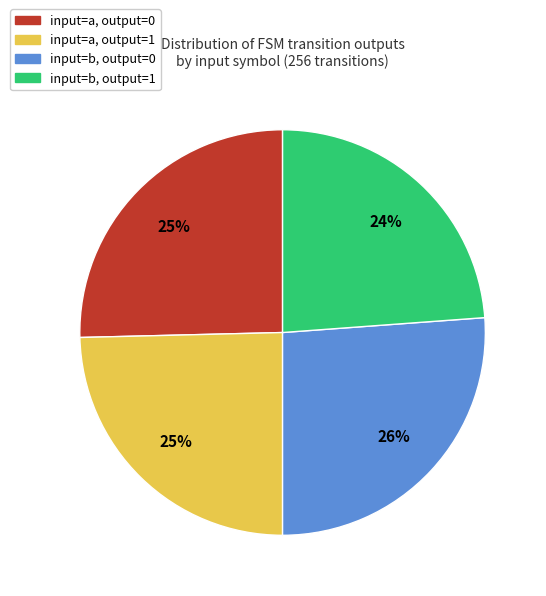

Does any single category account for the majority?

No